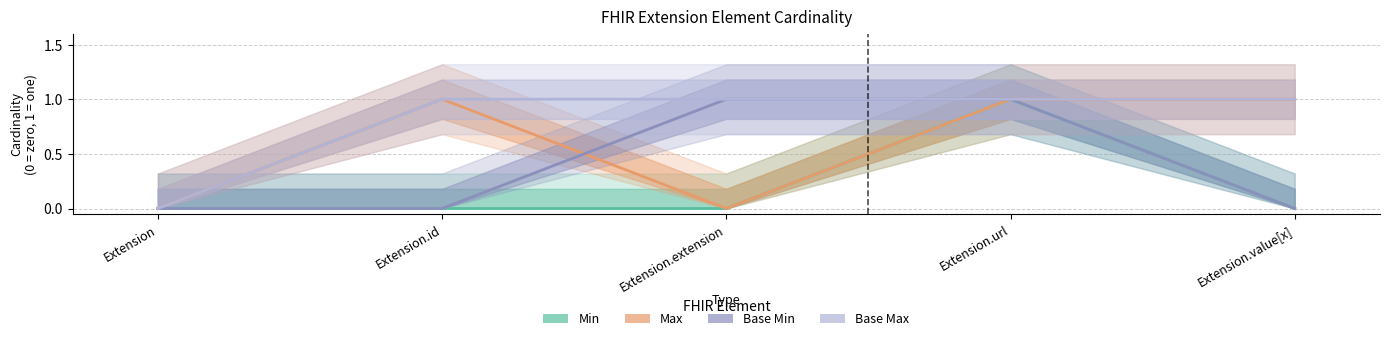

Reading left to right, transcribe all the data shown in this chart.

Min: 0	0	0	1	0
Max: 0	1	0	1	1
Base Min: 0	0	1	1	0
Base Max: 0	1	1	1	1